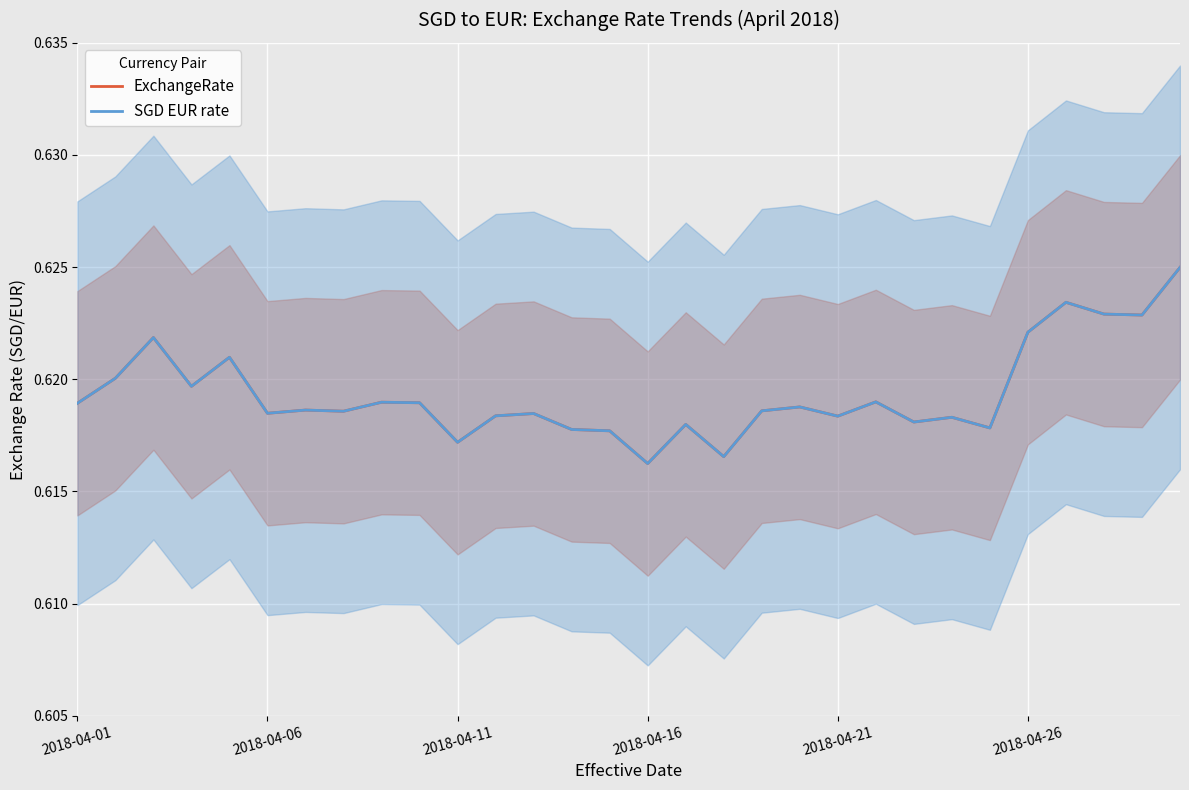

Rank the series by their maximum value, from lowest to highest.

ExchangeRate, SGD EUR rate